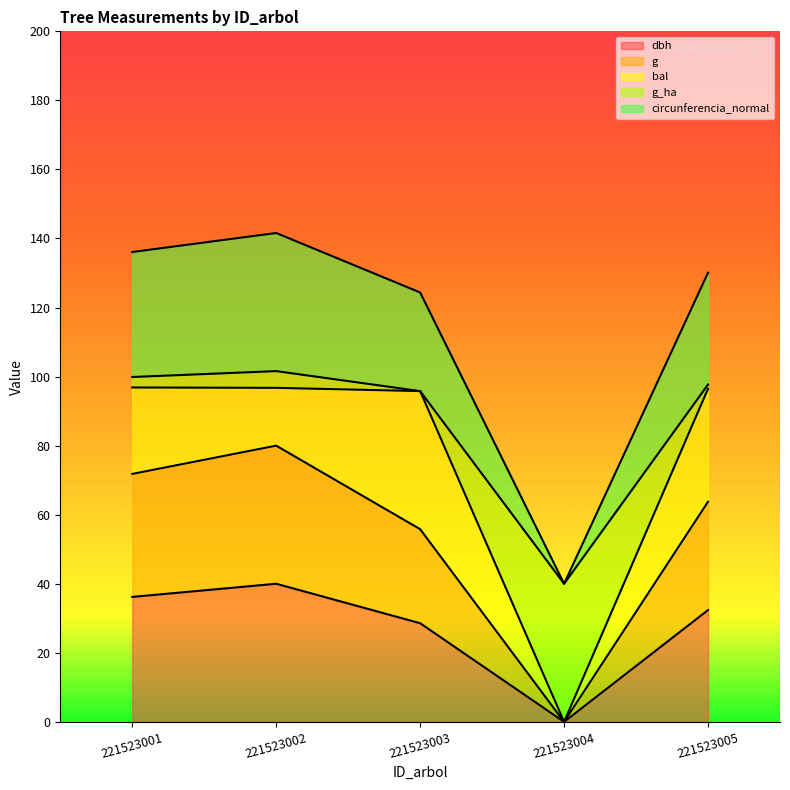

At which category does the chart reach its minimum across all series?

221523004